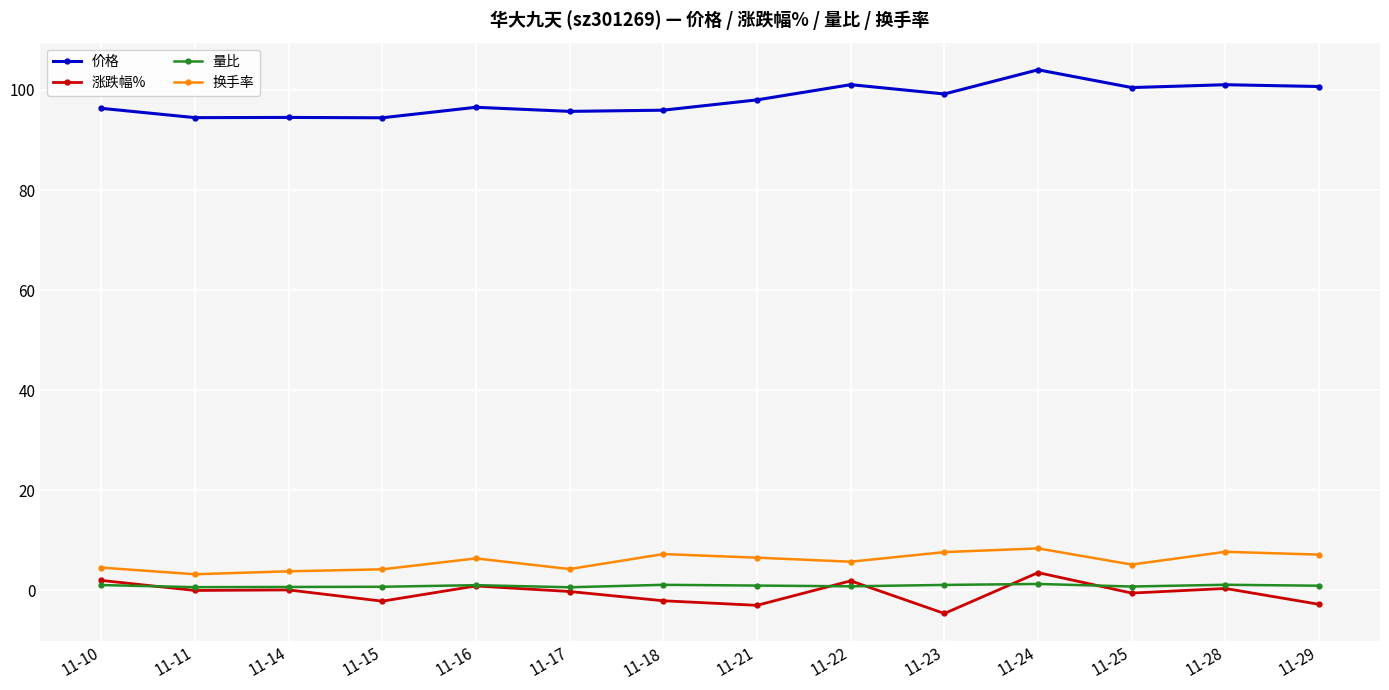

What is the value of the 换手率 point at the 7th from the left?

7.2